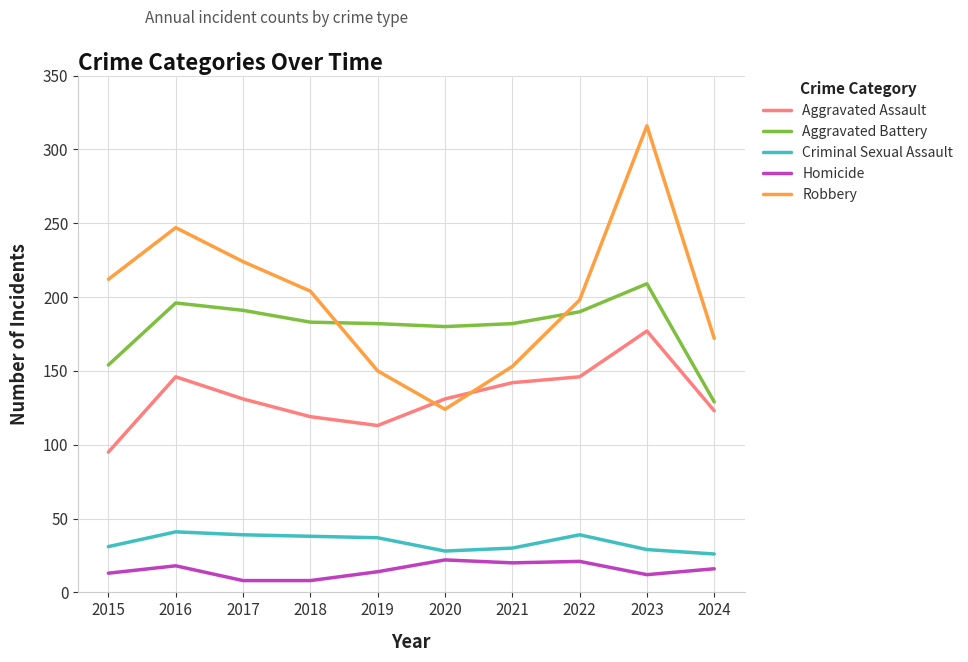

What is the minimum value shown in the chart?

8